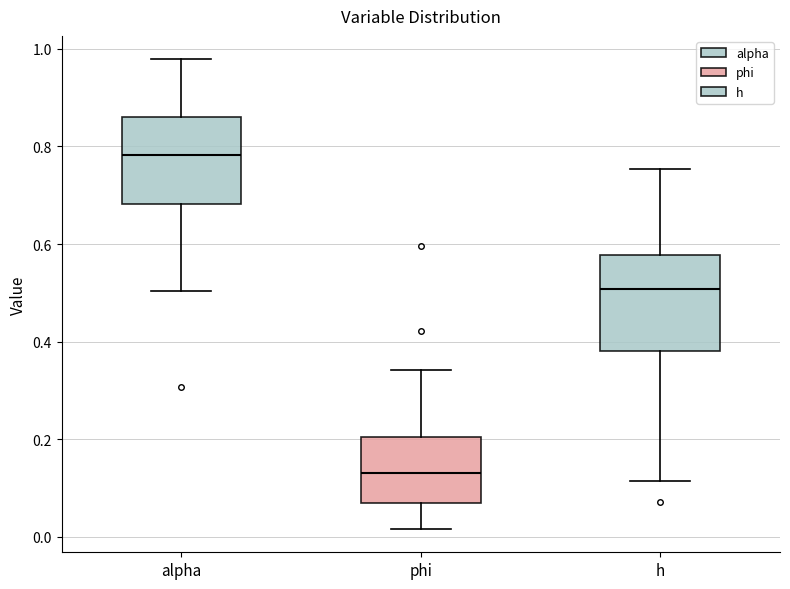

Reading left to right, transcribe this box plot: for each box, give where its median line is, the range the box spans, and where its two whiskers end, as read against the y-axis. The values are not printed on the chart, so give them approximately, as read against the axis.

alpha: median 0.78, box 0.68 to 0.86, whiskers 0.50 to 0.98
phi: median 0.14, box 0.06 to 0.20, whiskers 0.02 to 0.34
h: median 0.50, box 0.38 to 0.58, whiskers 0.12 to 0.76